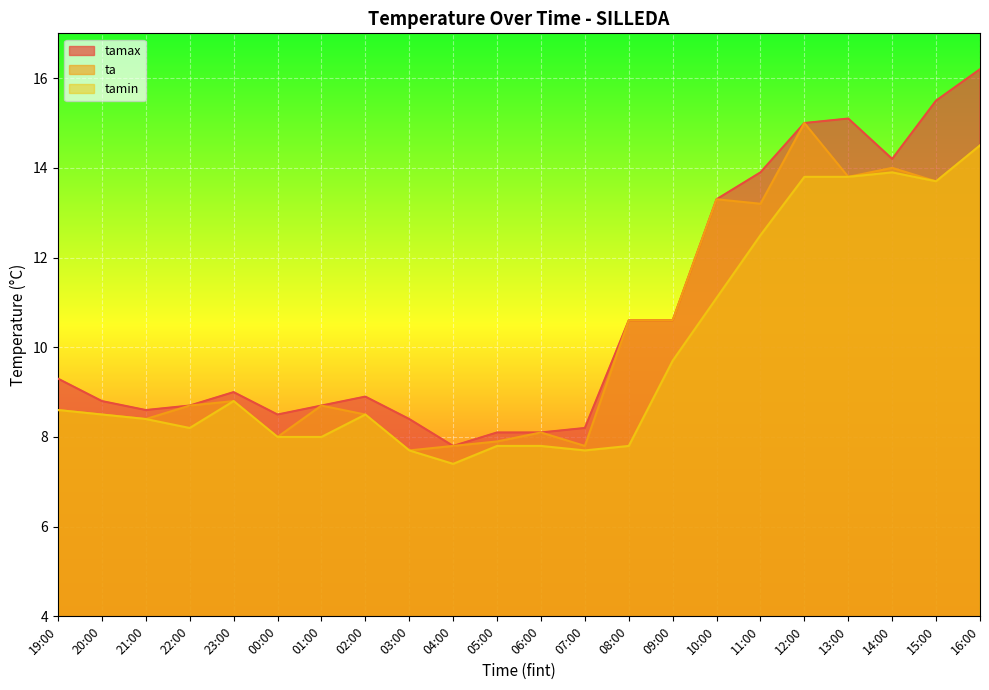

Reading left to right, extract all data points from this chart.

tamax: 9.3	8.8	8.6	8.7	9.0	8.5	8.7	8.9	8.4	7.8	8.1	8.1	8.2	10.6	10.6	13.3	13.9	15.0	15.1	14.2	15.5	16.2
ta: 8.6	8.5	8.4	8.7	8.8	8.0	8.7	8.5	7.7	7.8	7.9	8.1	7.8	10.6	10.6	13.3	13.2	15.0	13.8	14.0	13.7	14.5
tamin: 8.6	8.5	8.4	8.2	8.8	8.0	8.0	8.5	7.7	7.4	7.8	7.8	7.7	7.8	9.7	11.1	12.5	13.8	13.8	13.9	13.7	14.5